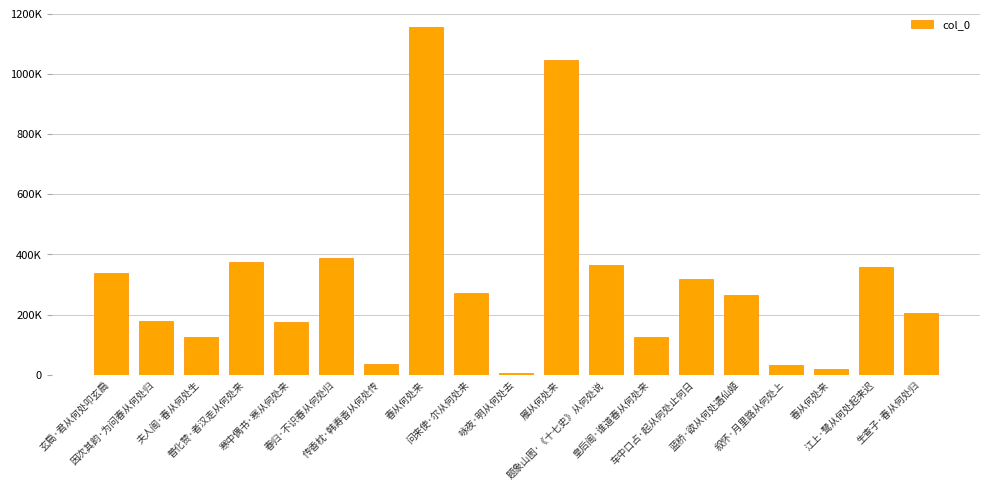

Are the bars horizontal?

No